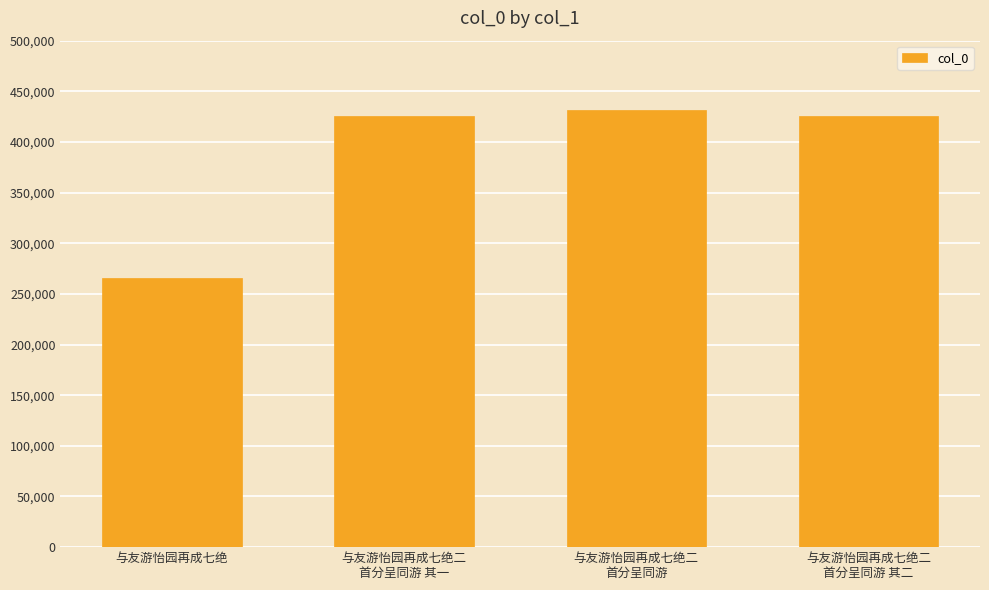

Between 与友游怡园再成七绝二
首分呈同游 其二 and 与友游怡园再成七绝, which is larger?

与友游怡园再成七绝二
首分呈同游 其二